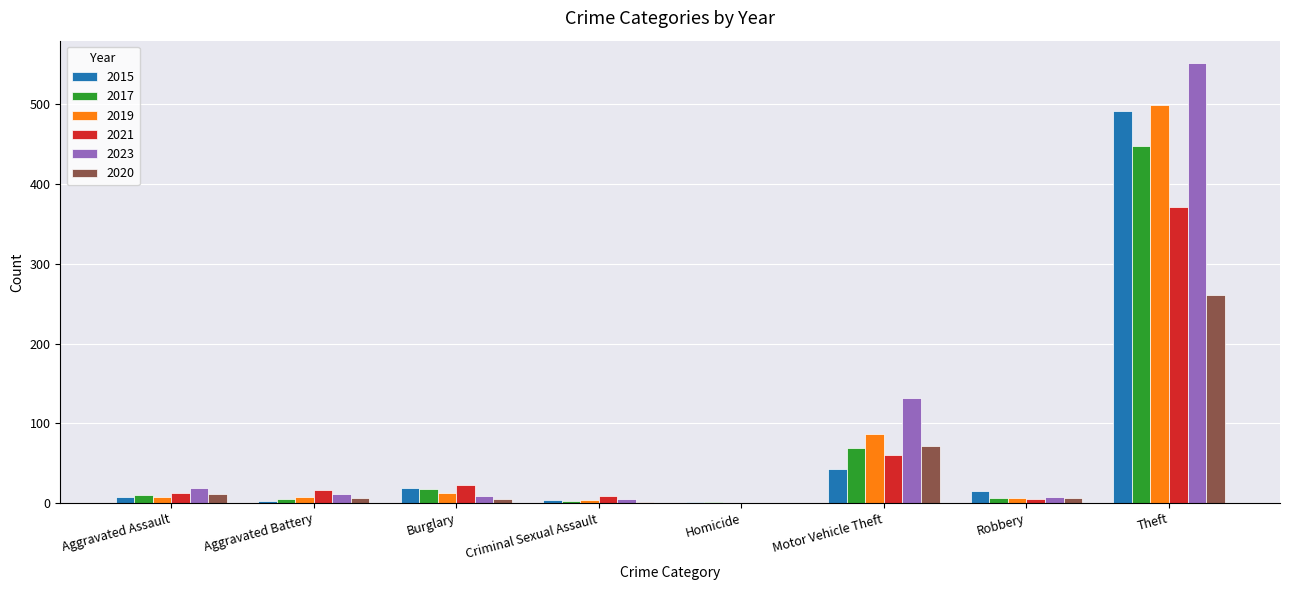

How many groups of bars are there?

8